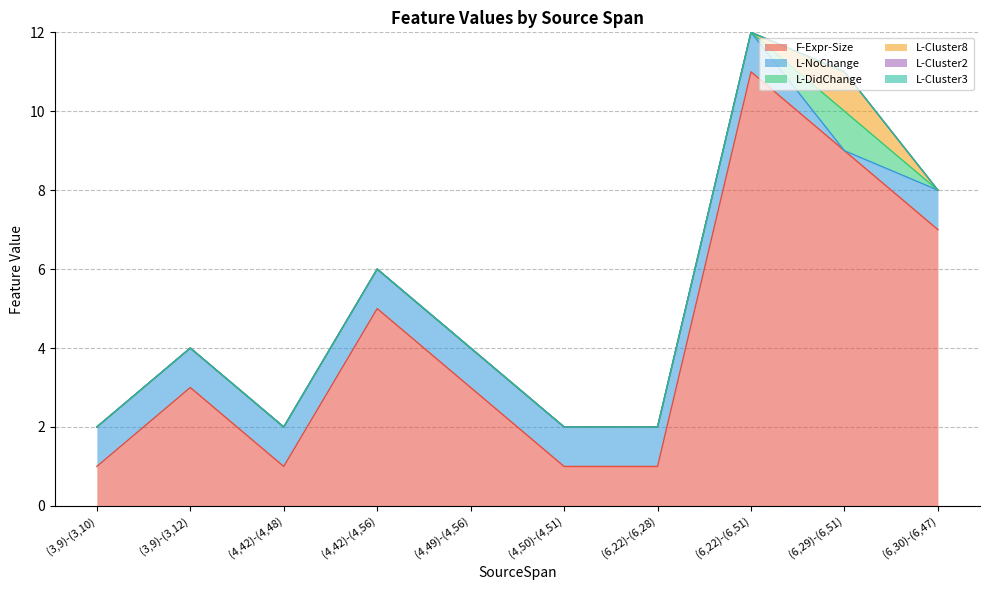

What is the difference between the highest and lowest values at (3,9)-(3,12)?

3